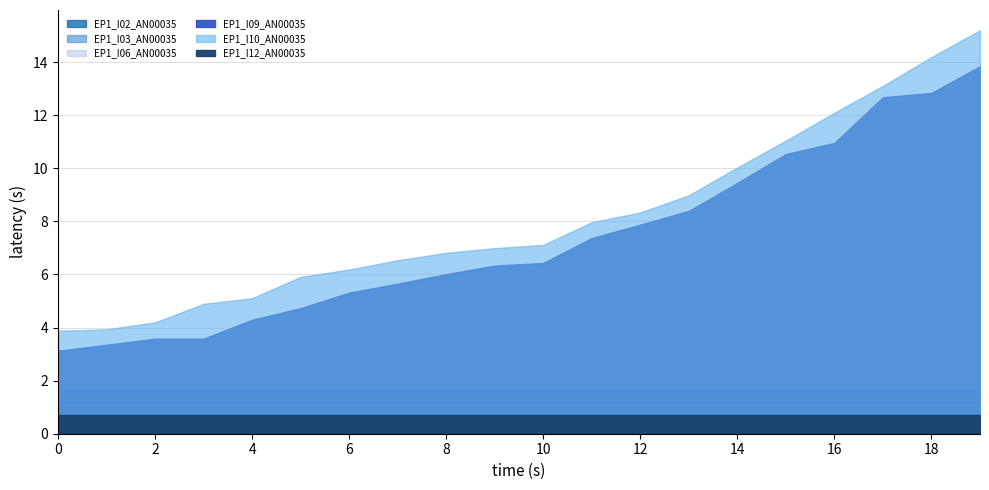

Which series changed the most between 06:00 and 06:02?

EP1_I09_AN00035